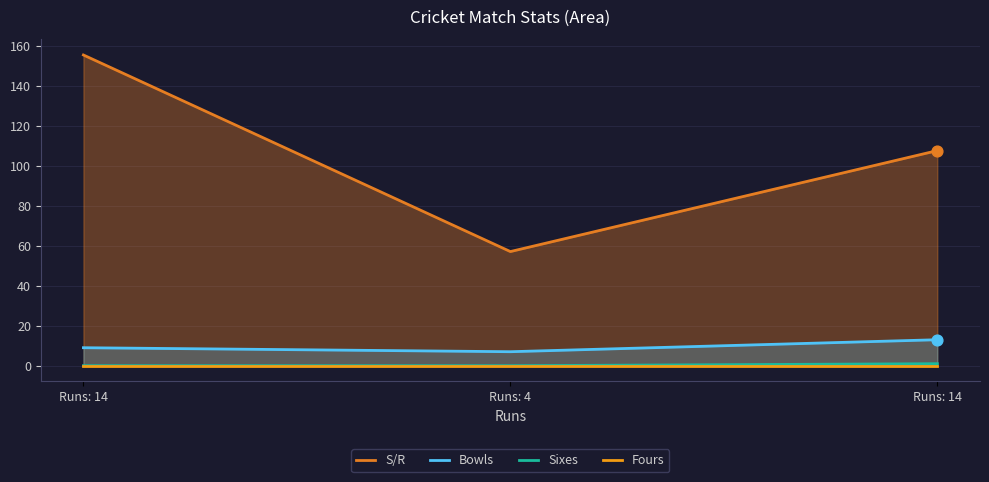

Which series has the largest total across all categories?

S/R